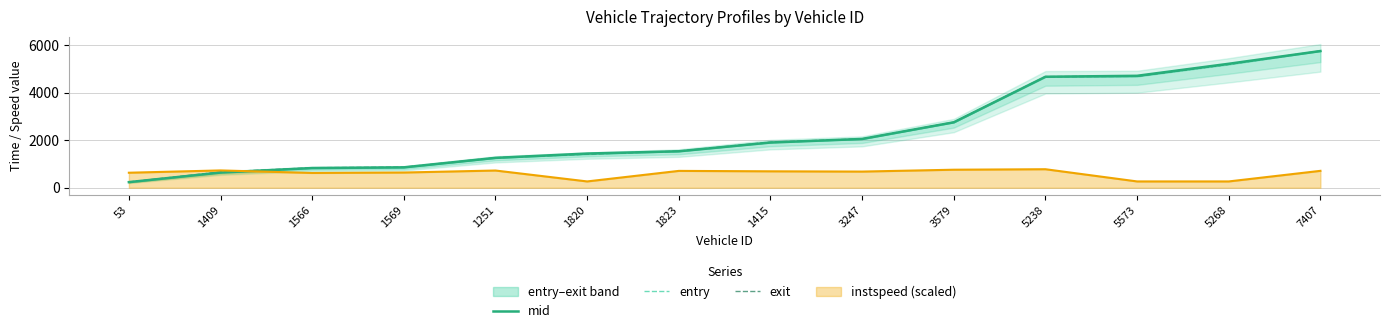

What is the approximate value of mid at 1569?

859.0